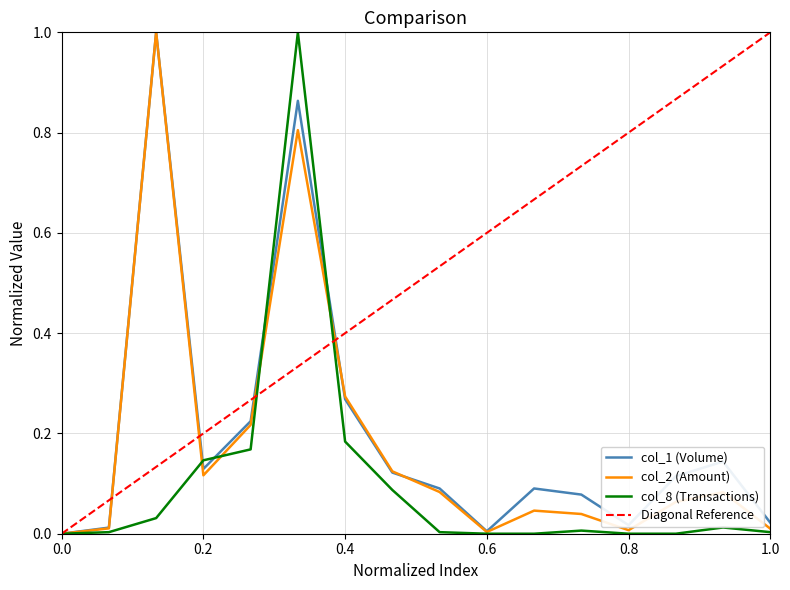

Rank the series by their average value, from lowest to highest.

col_8 (Transactions), col_2 (Amount), col_1 (Volume)